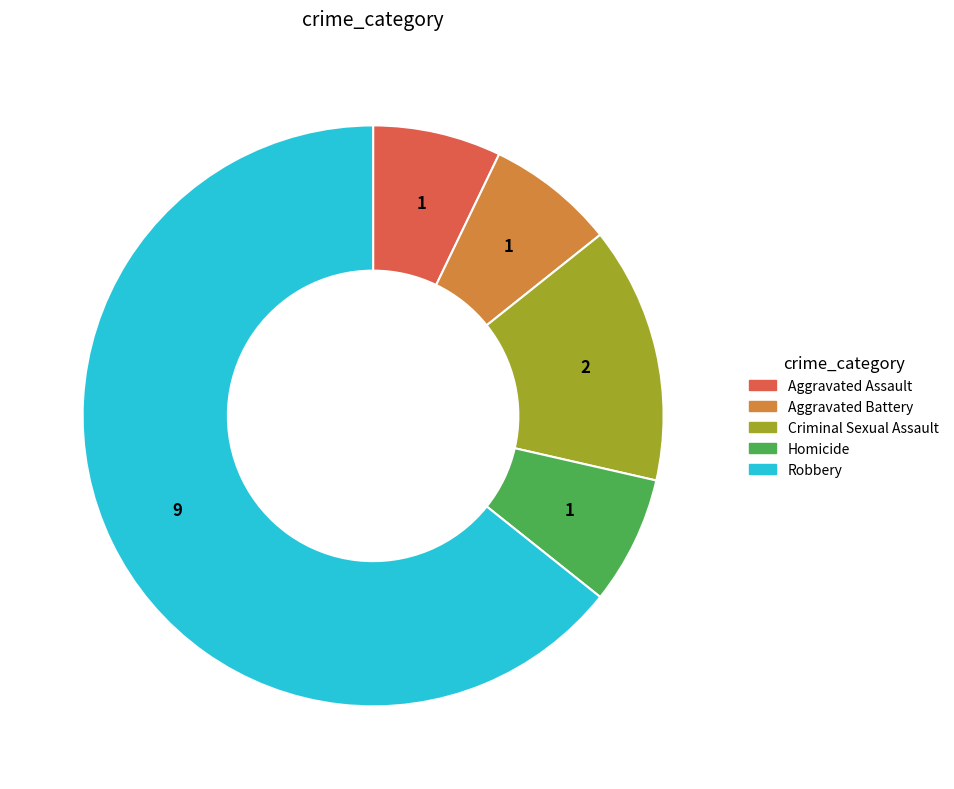

Which slice is the largest?

Robbery